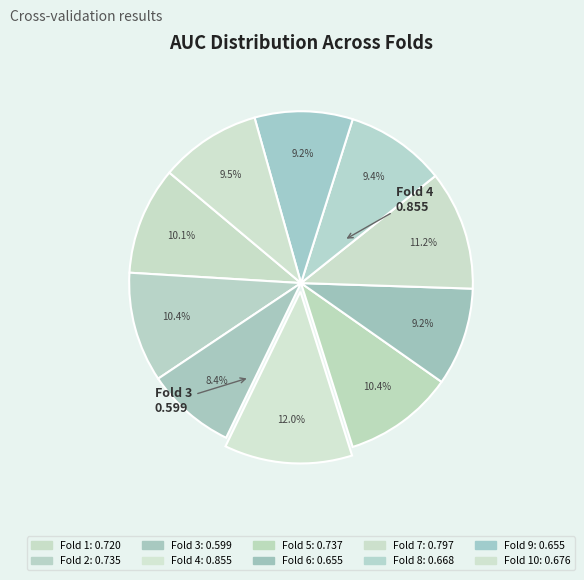

Count the number of slices in the pie.

10